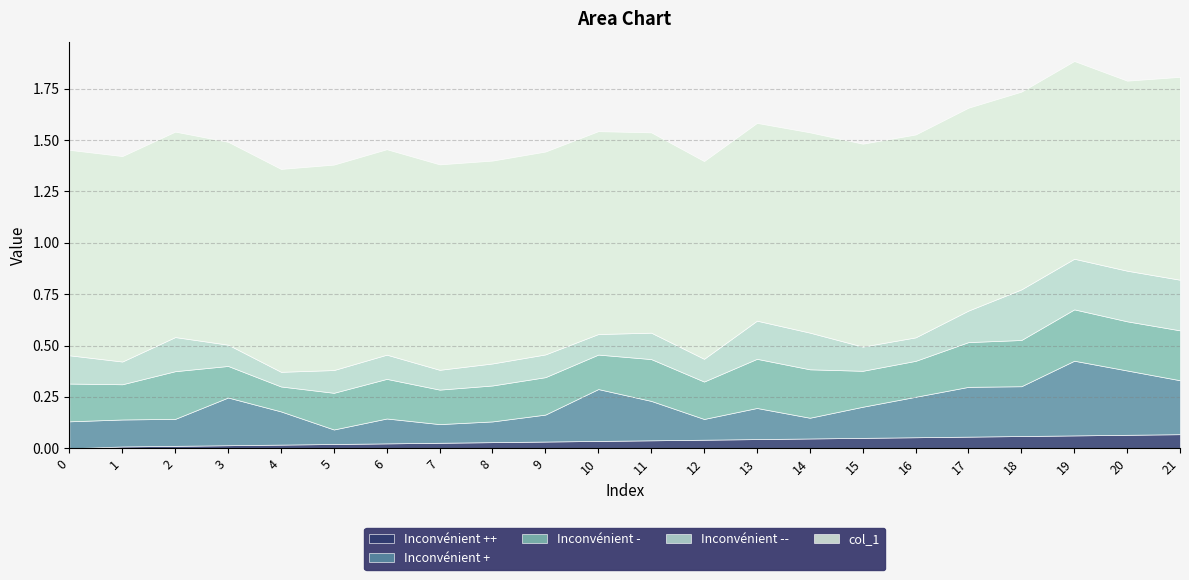

What are all the series names shown in the legend?

Inconvénient ++, Inconvénient +, Inconvénient -, Inconvénient --, col_1